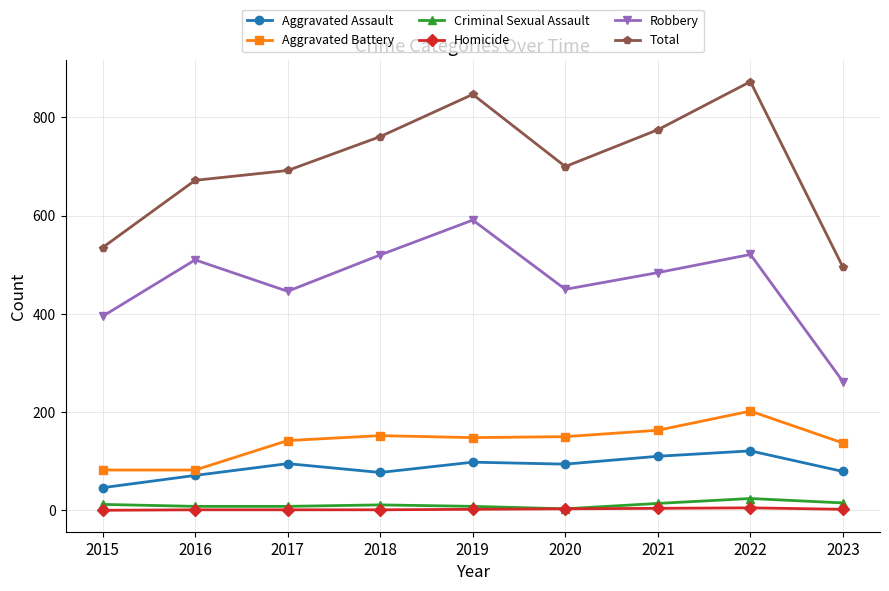

Rank the series at 2021 from highest to lowest value.

Total, Robbery, Aggravated Battery, Aggravated Assault, Criminal Sexual Assault, Homicide